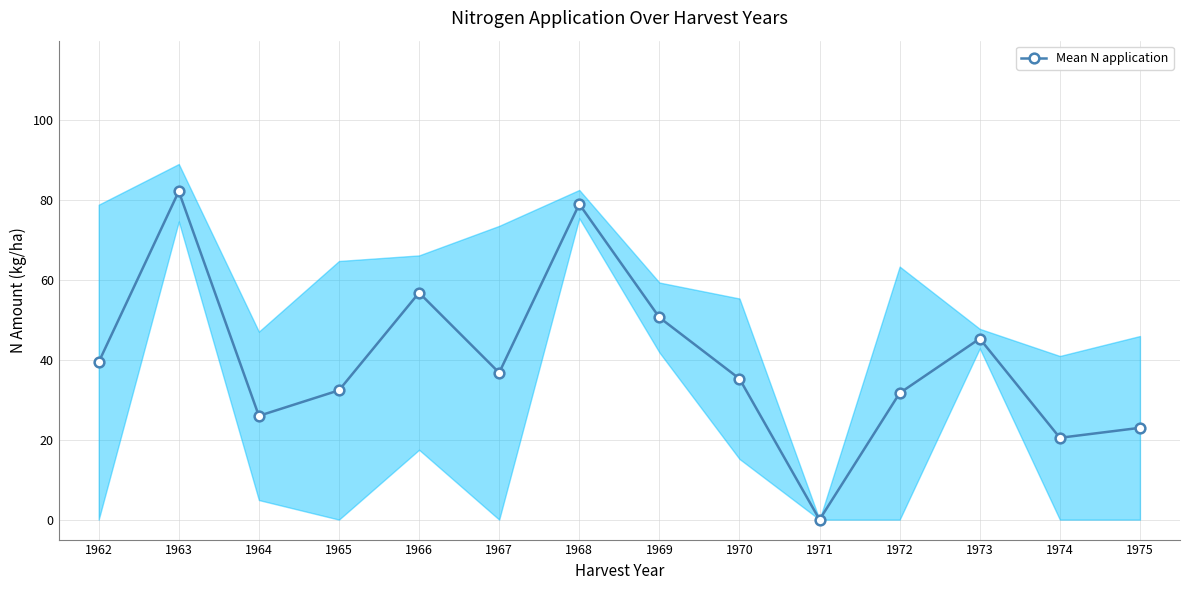

How many points are higher than both their immediate neighbors (excluding endpoints)?

4